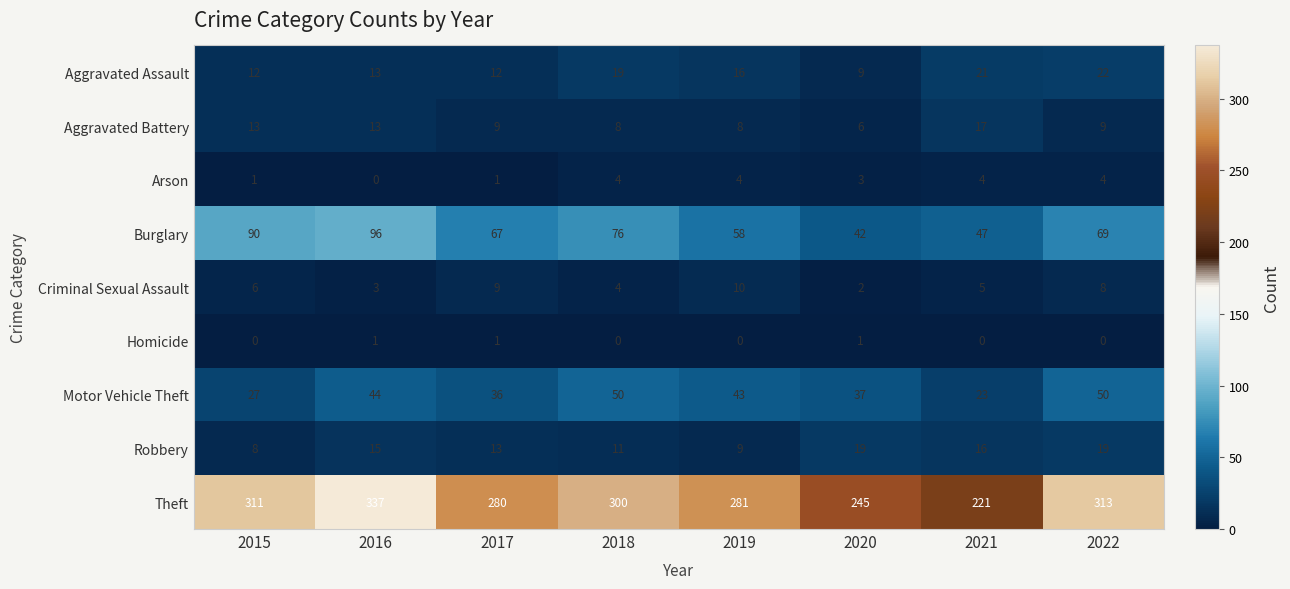

Count the number of categories in the chart.

8